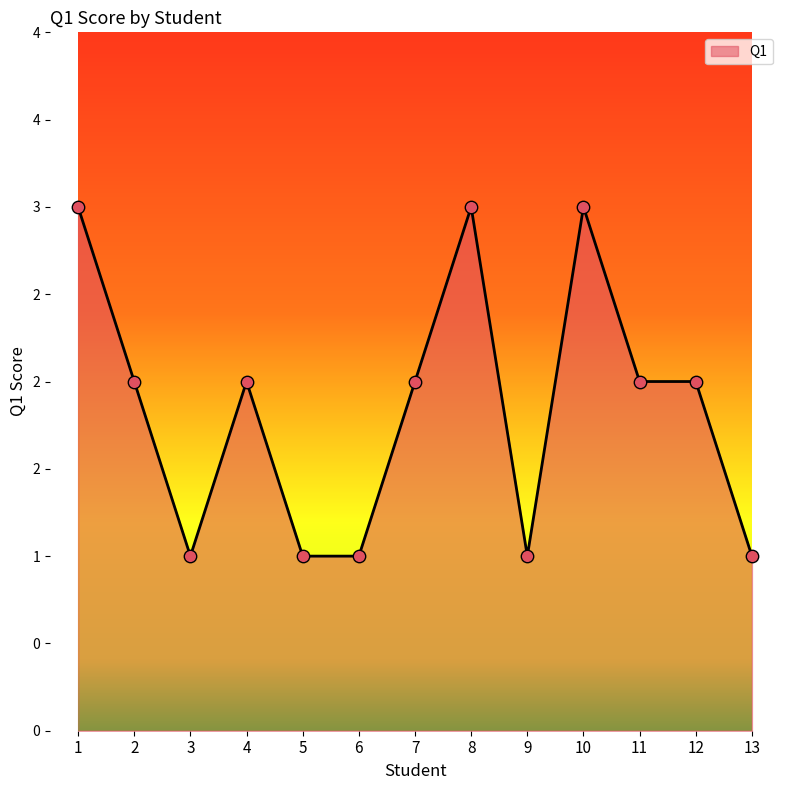

What is the ratio of the value at 4 to the value at 3?

2.0